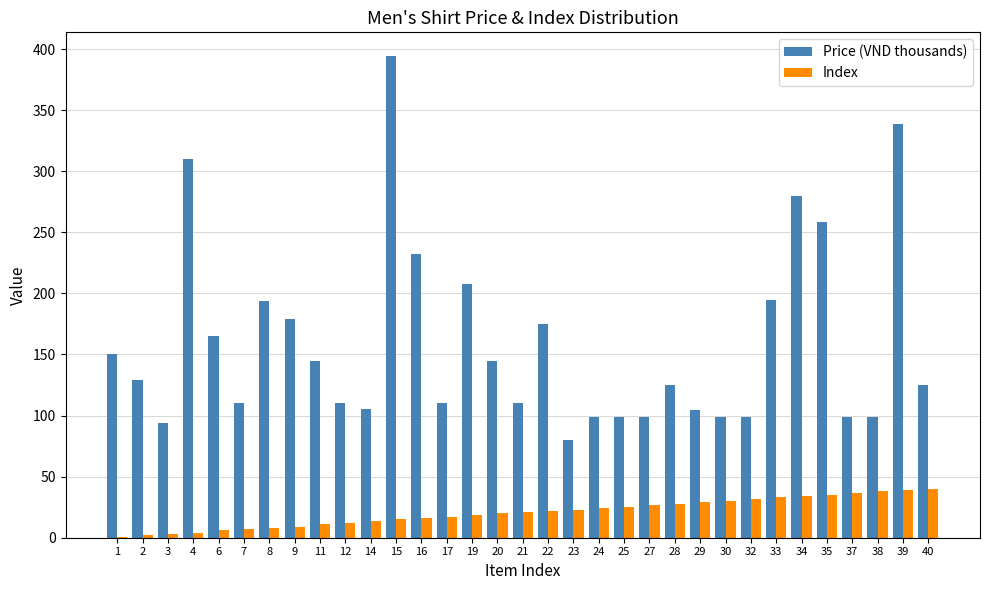

At which category is the sum across all series the highest?

15